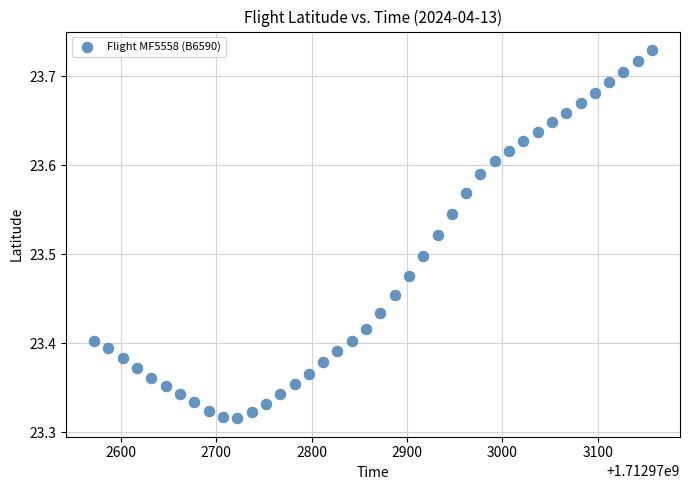

What is the range of X values (max minus min)?

585.0